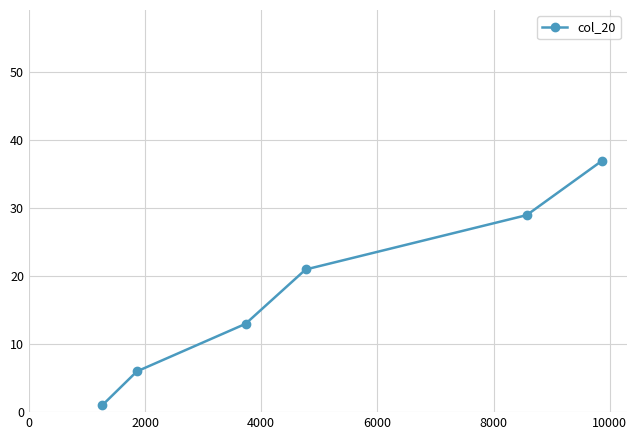

What is the greatest value displayed?

37